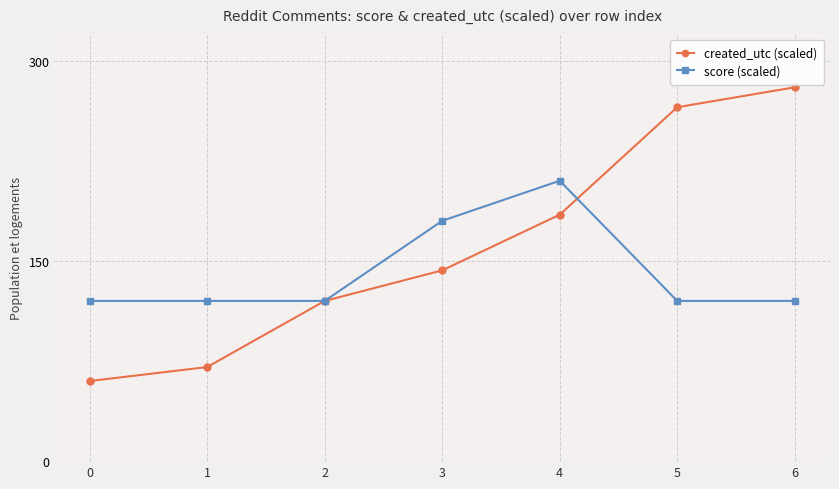

True or false: created_utc (scaled) has more than 0 interior local peaks.

False